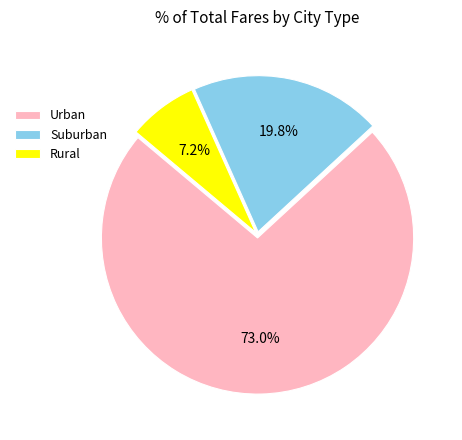

How many segments does this pie chart have?

3